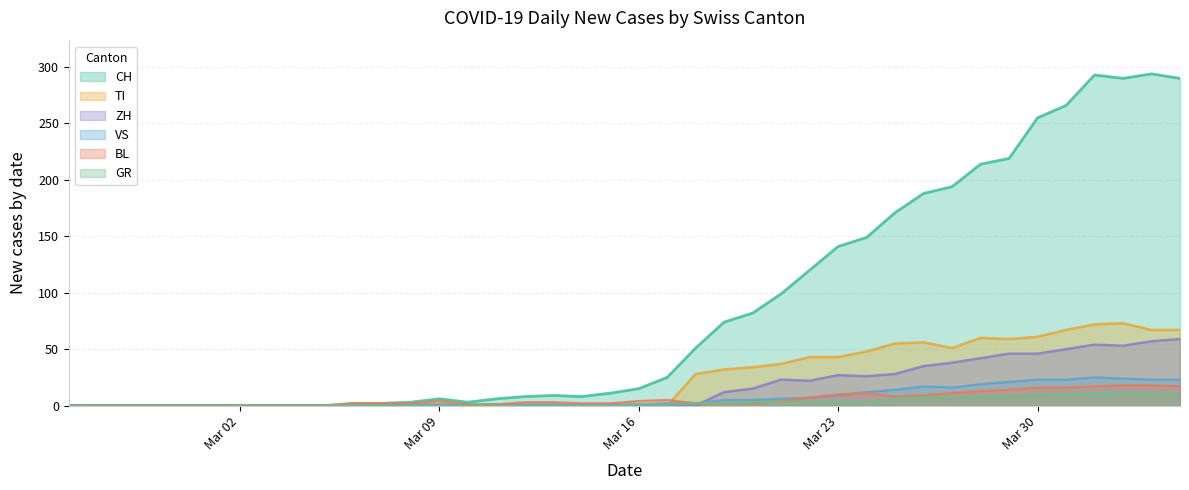

What position from the right is 2020-03-29?

7